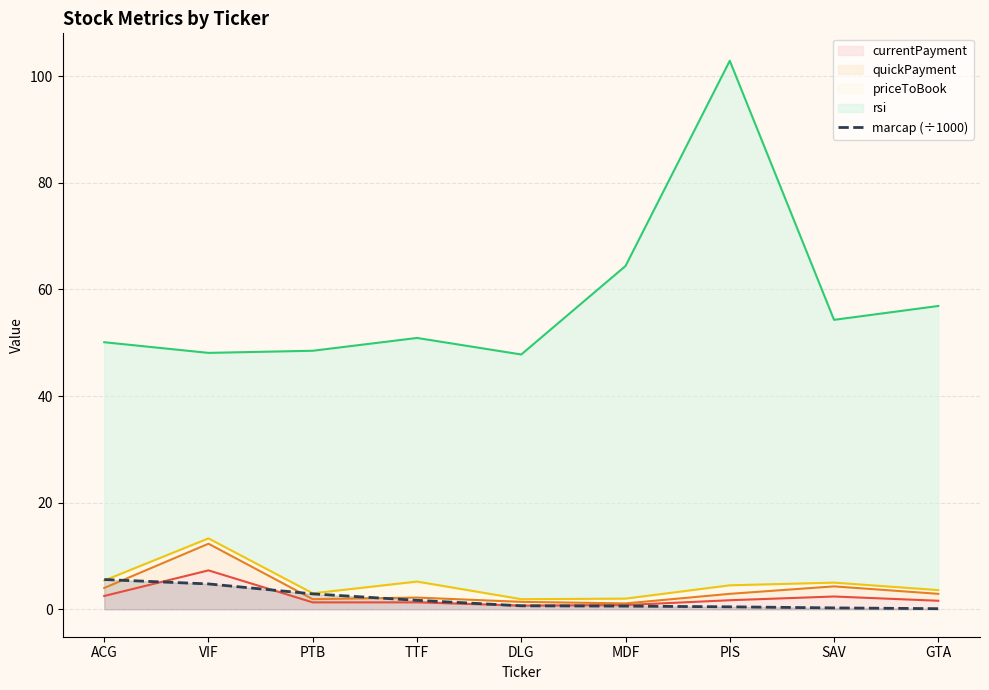

What is the minimum value shown in the chart?

0.1